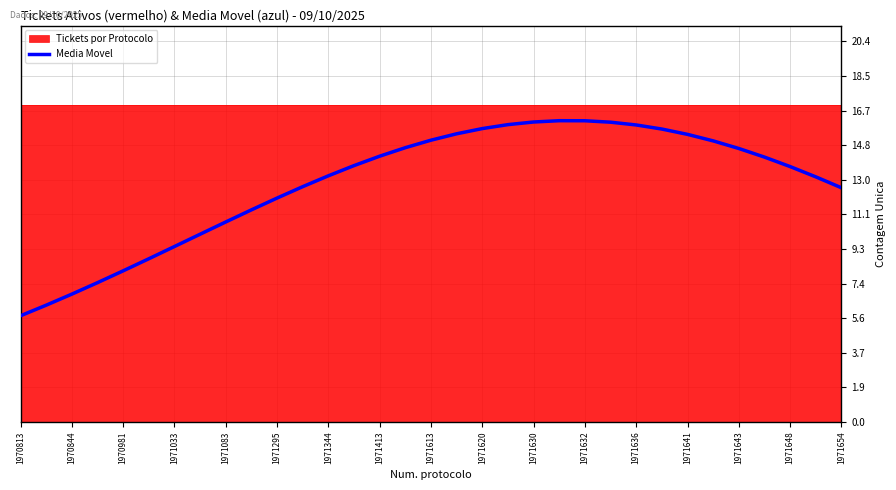

Reading left to right, extract all data points from this chart.

5.7	6.3	6.9	7.5	8.1	8.7	9.4	10.1	10.7	11.4	12.0	12.6	13.2	13.7	14.2	14.7	15.1	15.4	15.7	15.9	16.1	16.1	16.1	16.1	15.9	15.7	15.4	15.1	14.7	14.2	13.7	13.1	12.6